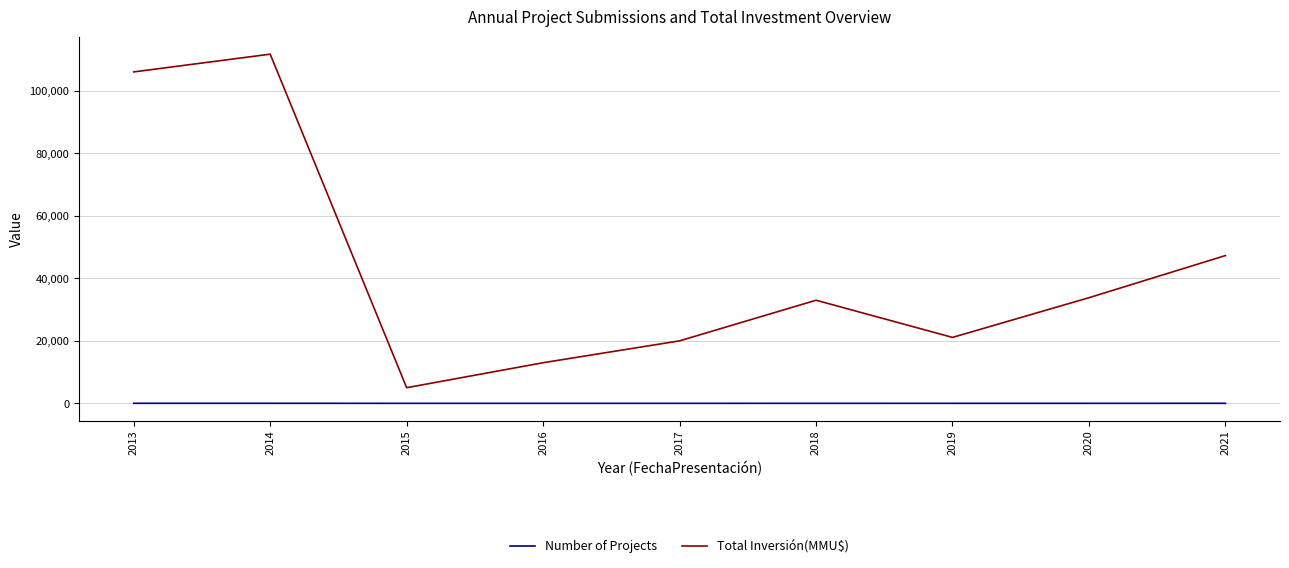

Which series has the widest spread of values?

Total Inversión(MMU$)